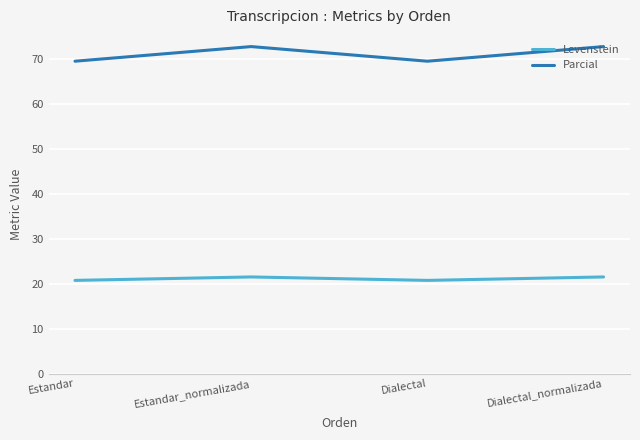

What is the spread (max minus min) of values at Estandar?

48.8